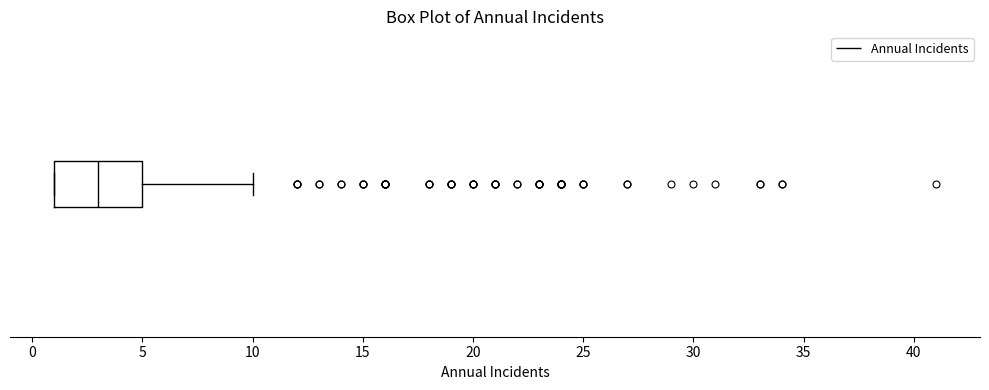

Read this box plot against the x-axis: the position of the median line, the range covered by the box, and the ends of both whiskers. The values are not printed on the chart, so give them approximately, as read against the axis.

median 3, box 1 to 5, whiskers 1 to 10